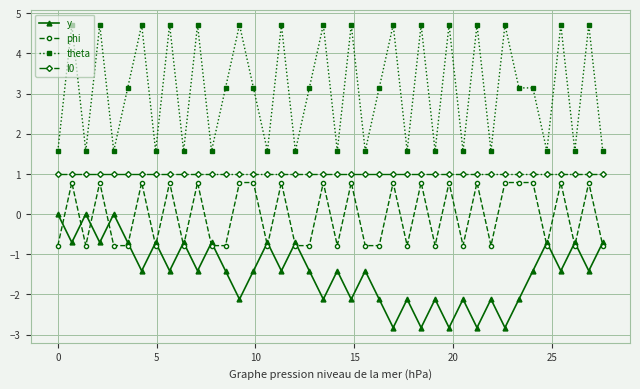

List the series in order of their overall mean, lowest first.

y, phi, l0, theta